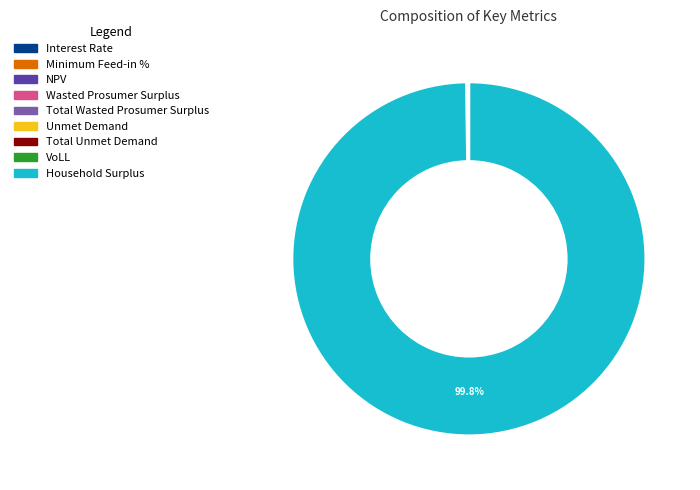

Is there any slice that represents more than half of the pie?

Yes